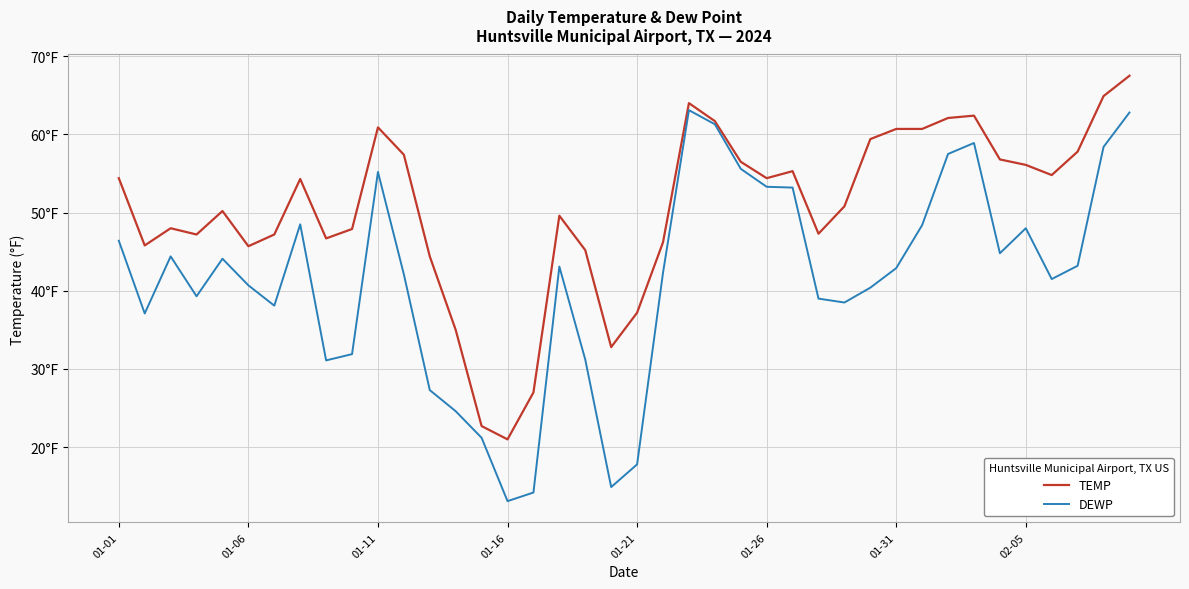

Rank the series by their maximum value, from highest to lowest.

TEMP, DEWP